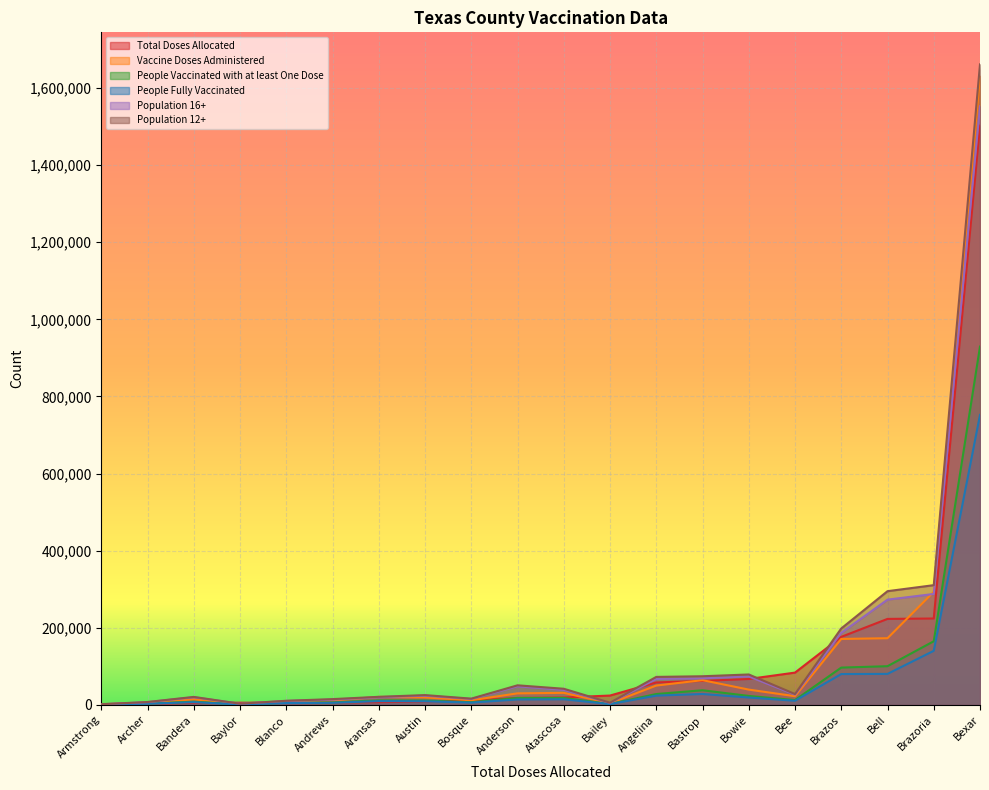

True or false: Vaccine Doses Administered has a value of 9625 at Blanco.

True